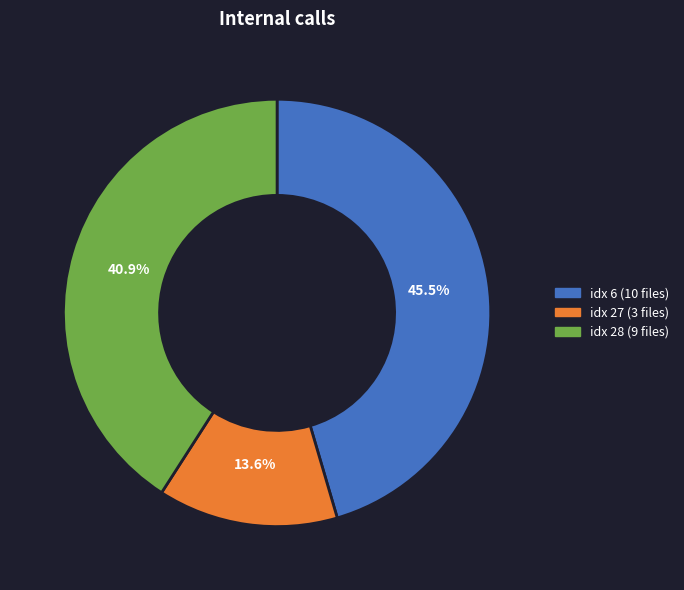

Does any single category account for the majority?

No